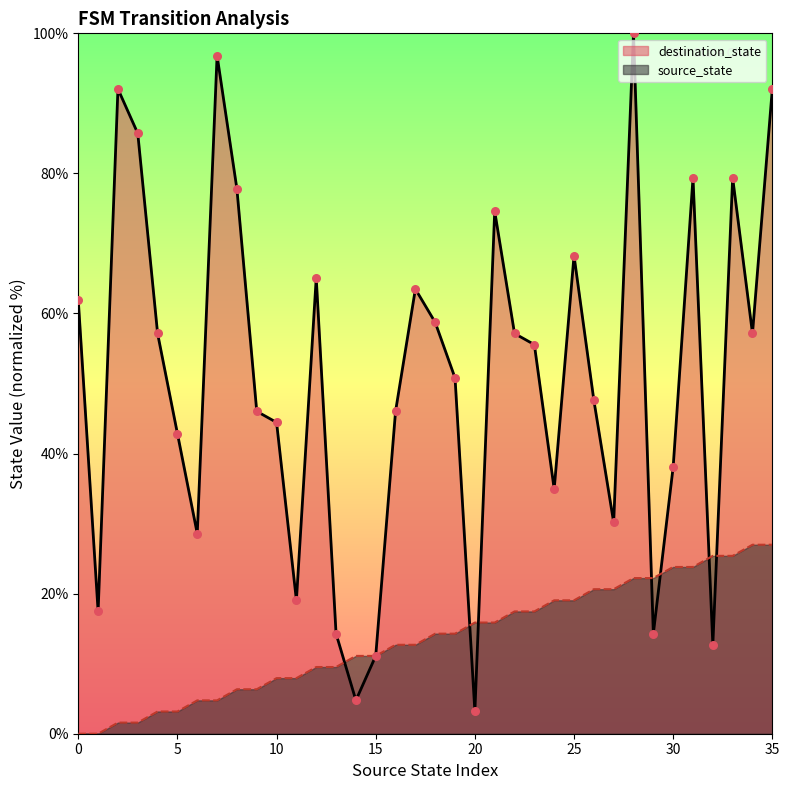

Which series contains the highest Y value?

destination_state